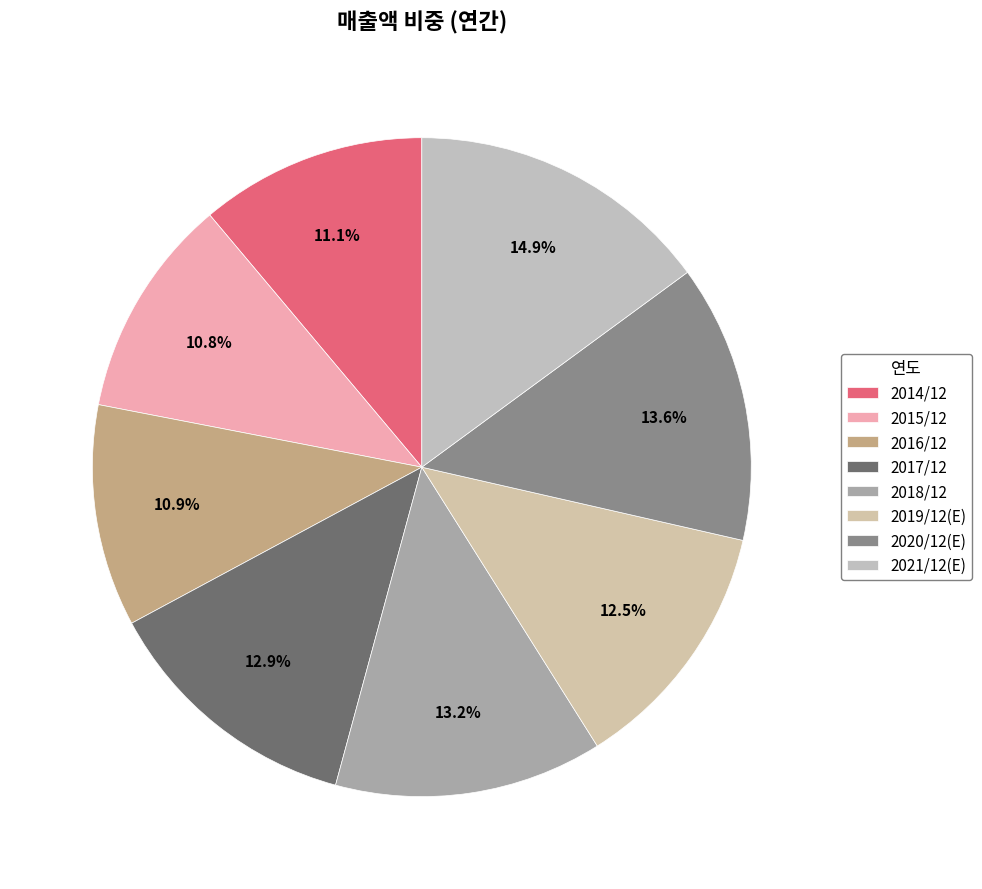

To the nearest percent, what percentage of the pie is 2015/12?

11%